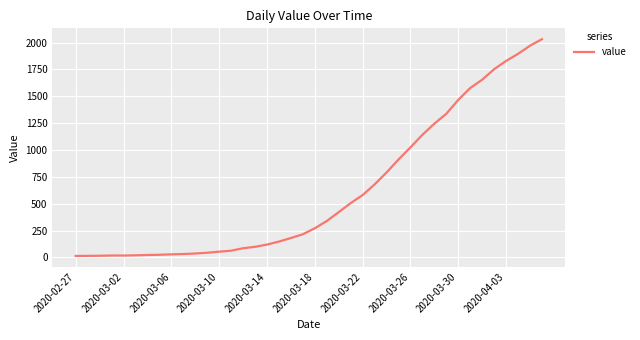

What is the greatest value displayed?

2032